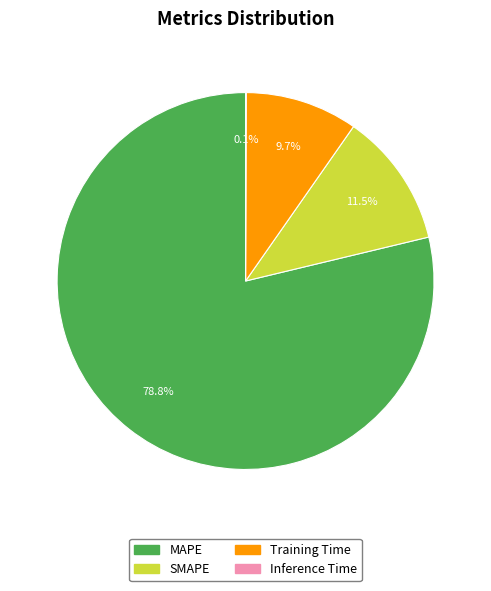

Which category has the biggest portion of the pie?

MAPE